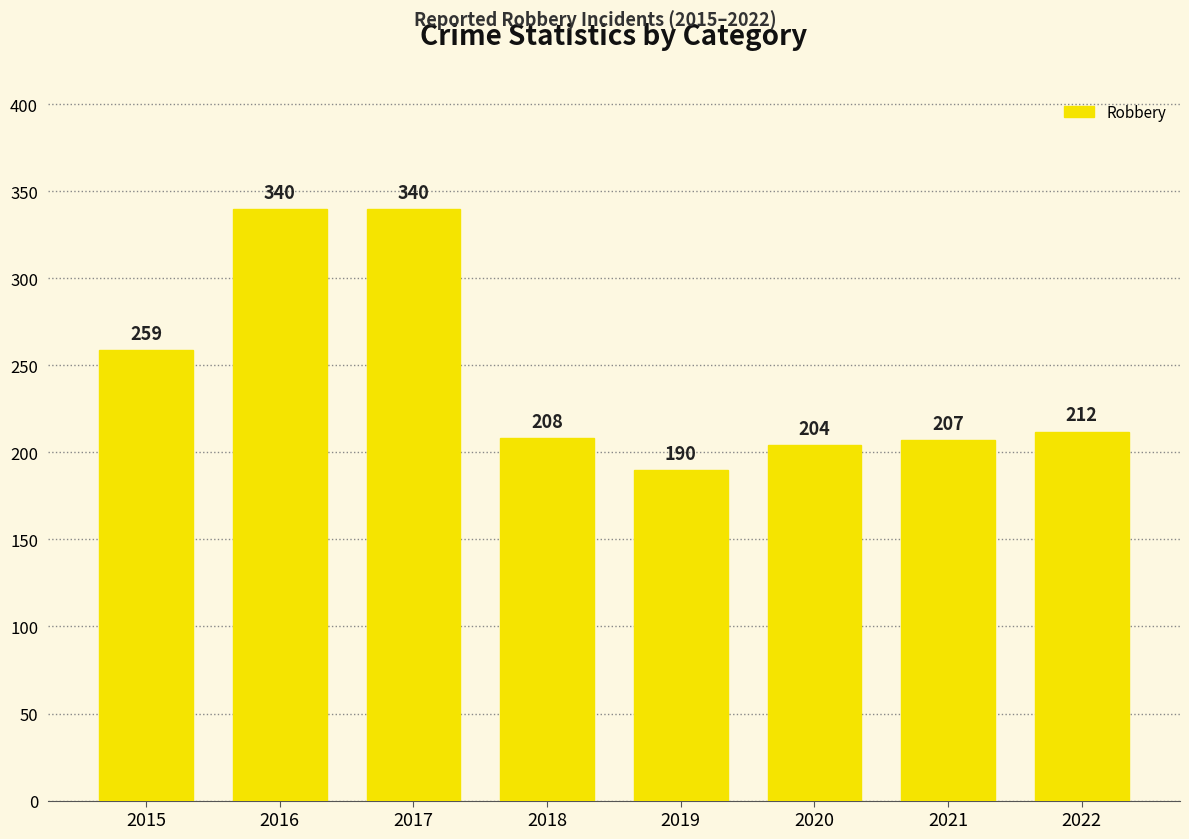

Reading left to right, what are all the values shown in this chart?

259	340	340	208	190	204	207	212